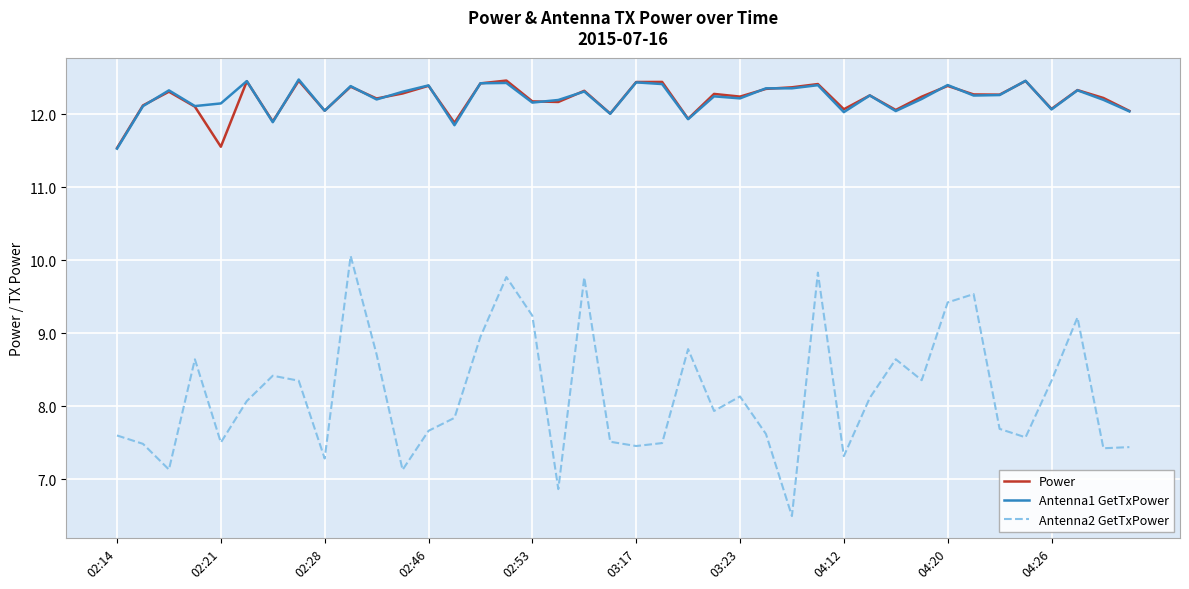

How many lines are shown in the chart?

3